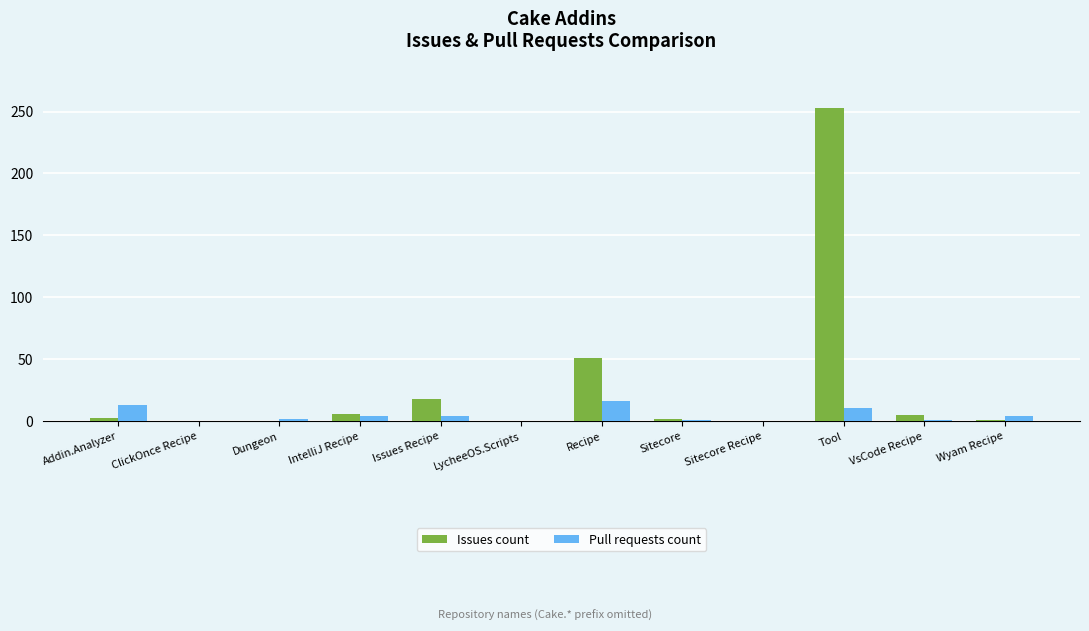

True or false: Issues count has a value of 96 at Sitecore Recipe.

False